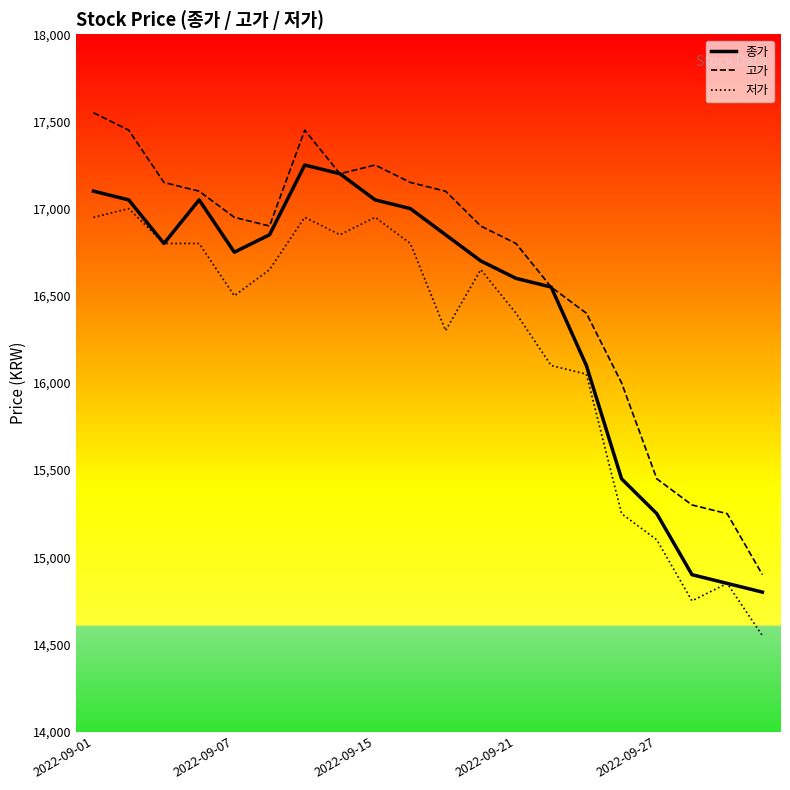

What is the smallest value displayed?

14550